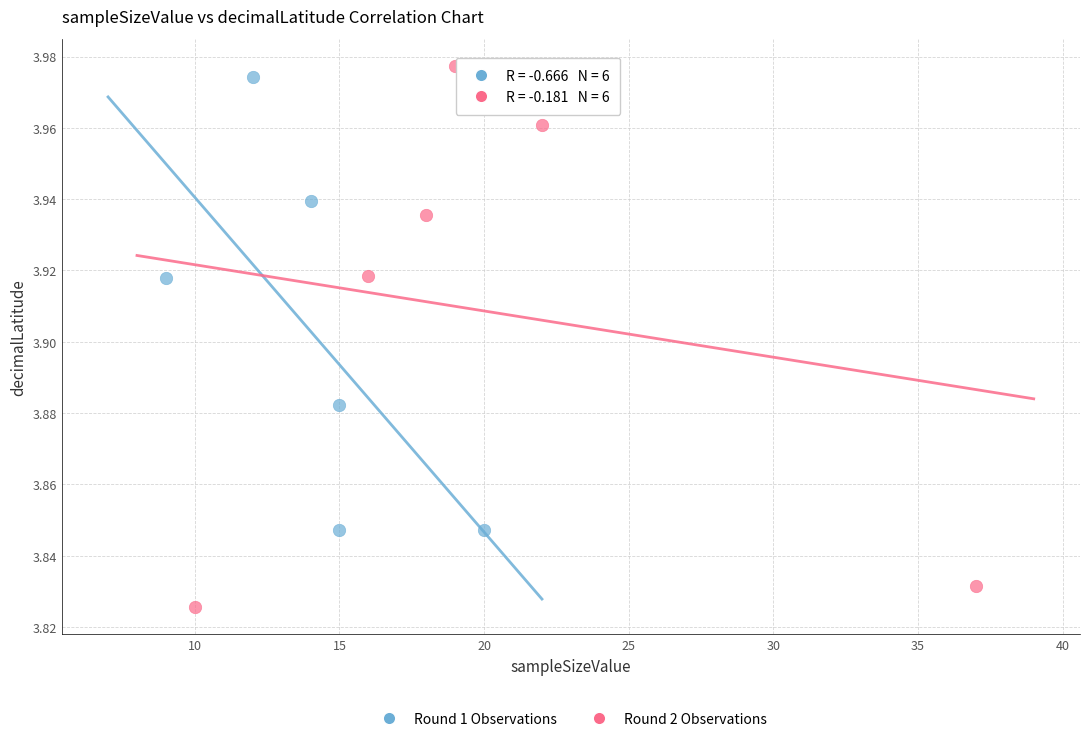

Which series reaches the maximum Y coordinate?

Round 2 Observations